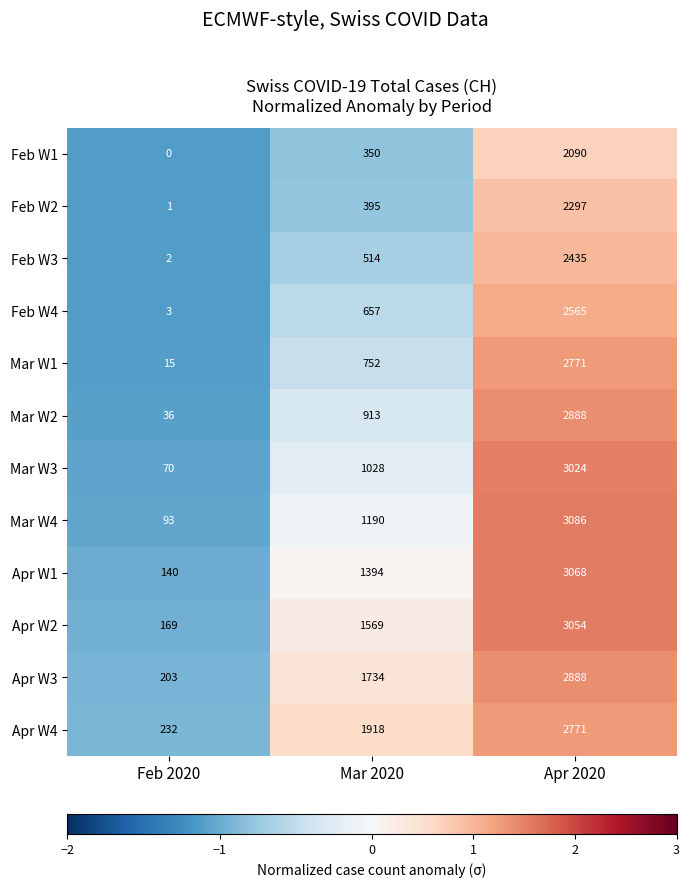

Rank the series at Mar 2020 from highest to lowest value.

Apr W4, Apr W3, Apr W2, Apr W1, Mar W4, Mar W3, Mar W2, Mar W1, Feb W4, Feb W3, Feb W2, Feb W1